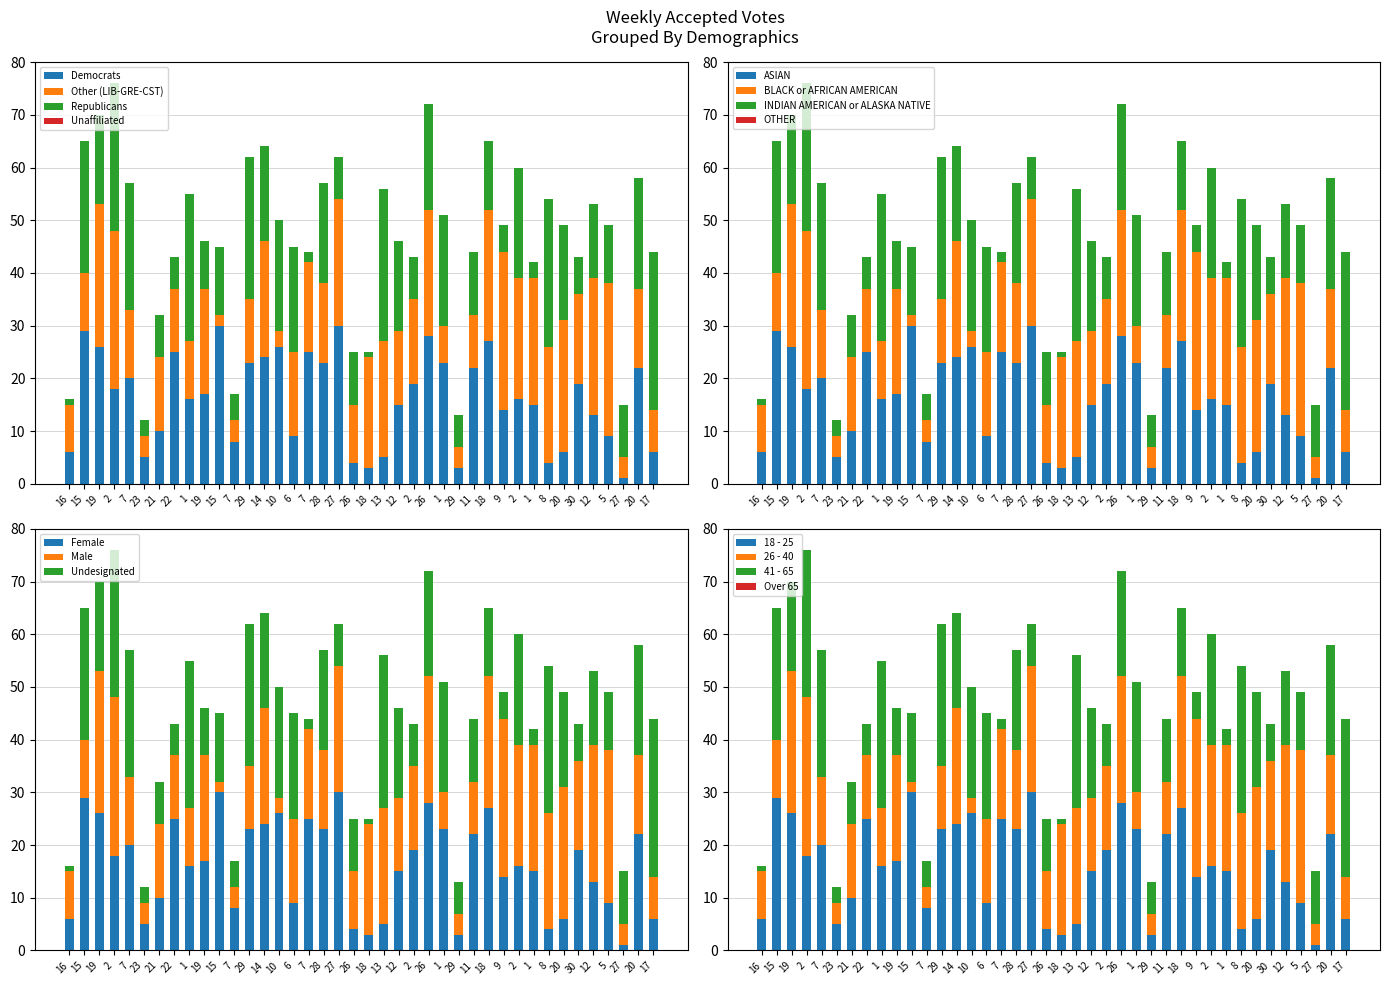

At which category is the sum across all series the highest?

2